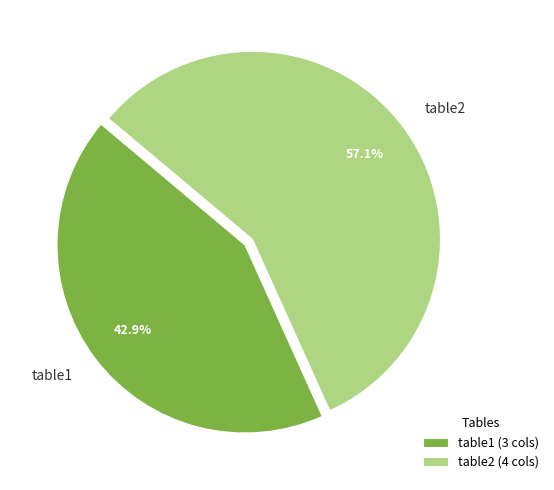

Which slice represents more than half of the pie?

table2